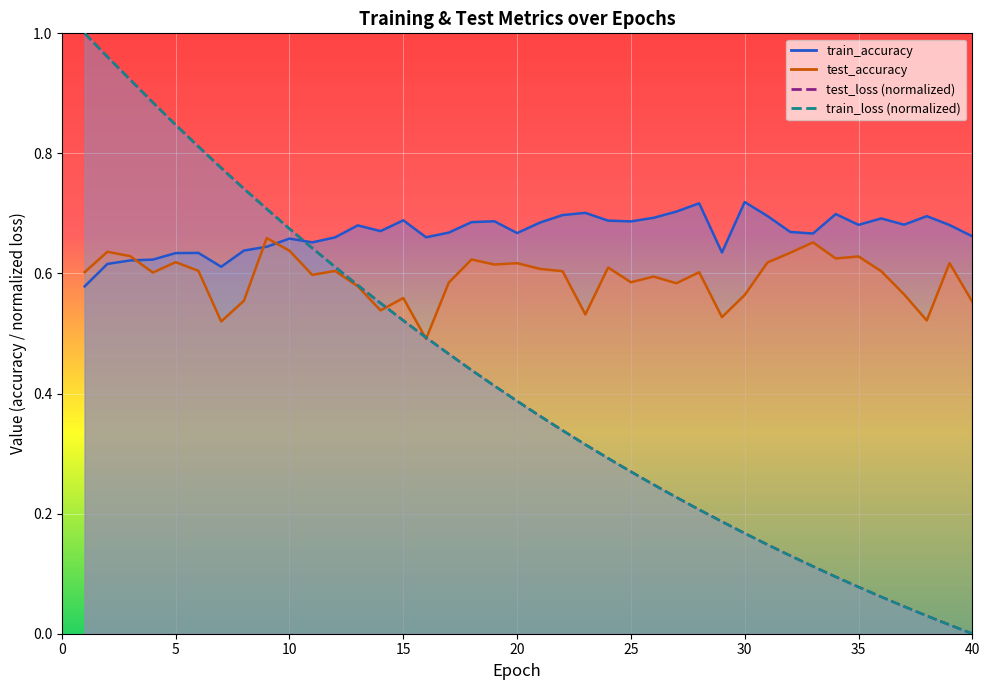

Where do test_accuracy and train_accuracy first cross each other?

3 and 4